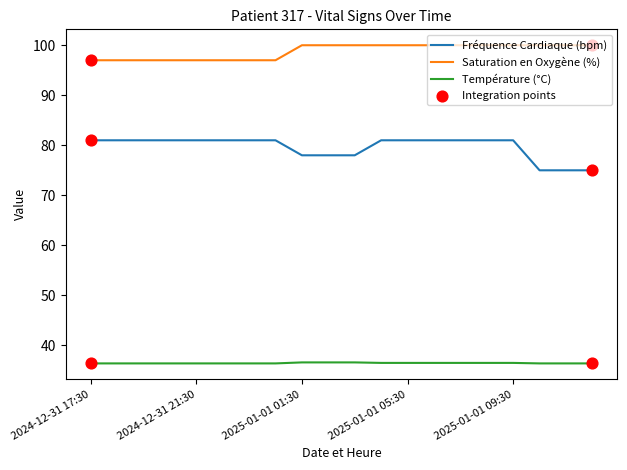

What is the maximum value shown in the chart?

100.0